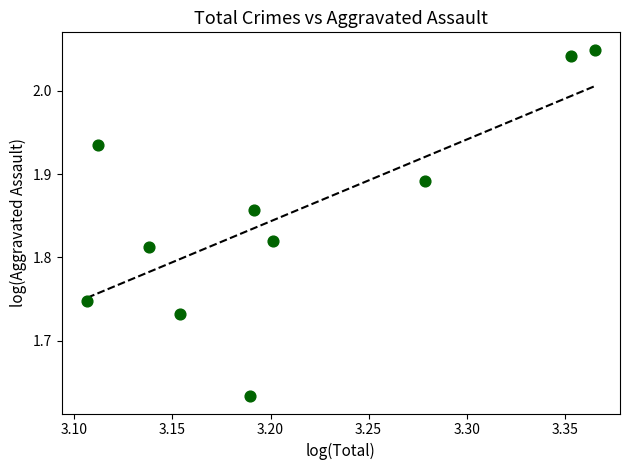

What is the range of Y values (max minus min)?

0.4